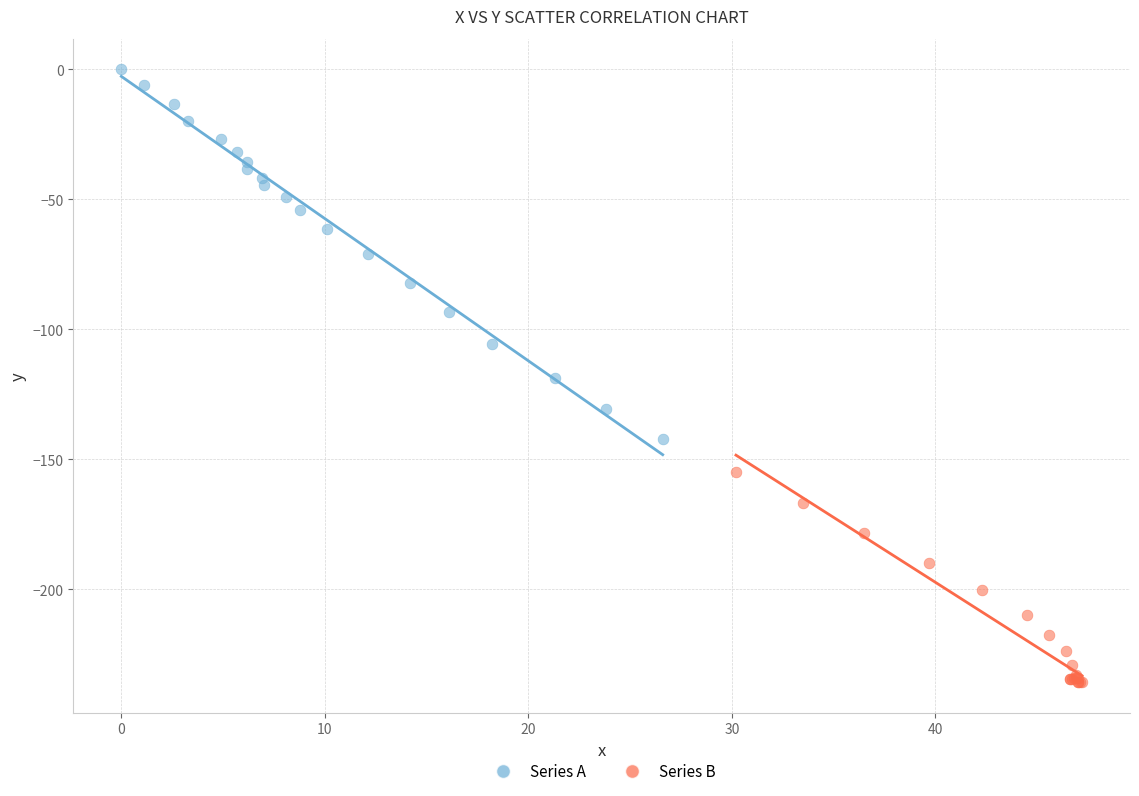

Which series reaches the minimum Y coordinate?

Series B